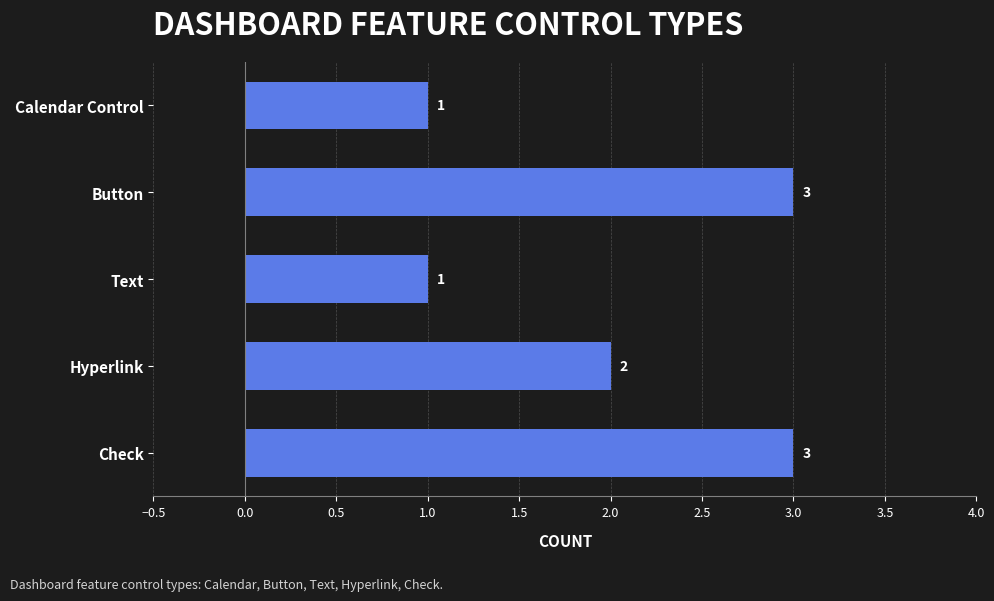

What is the smallest value displayed?

1